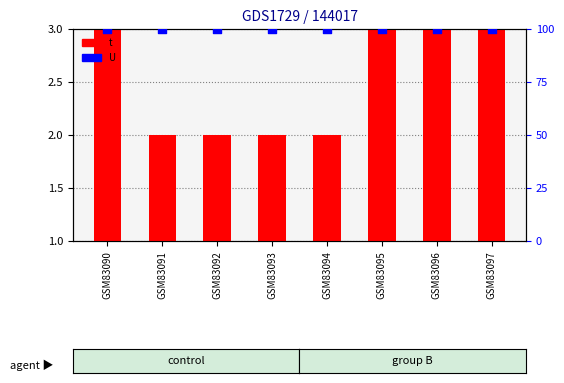

At how many categories does at least one series exceed 6?

8